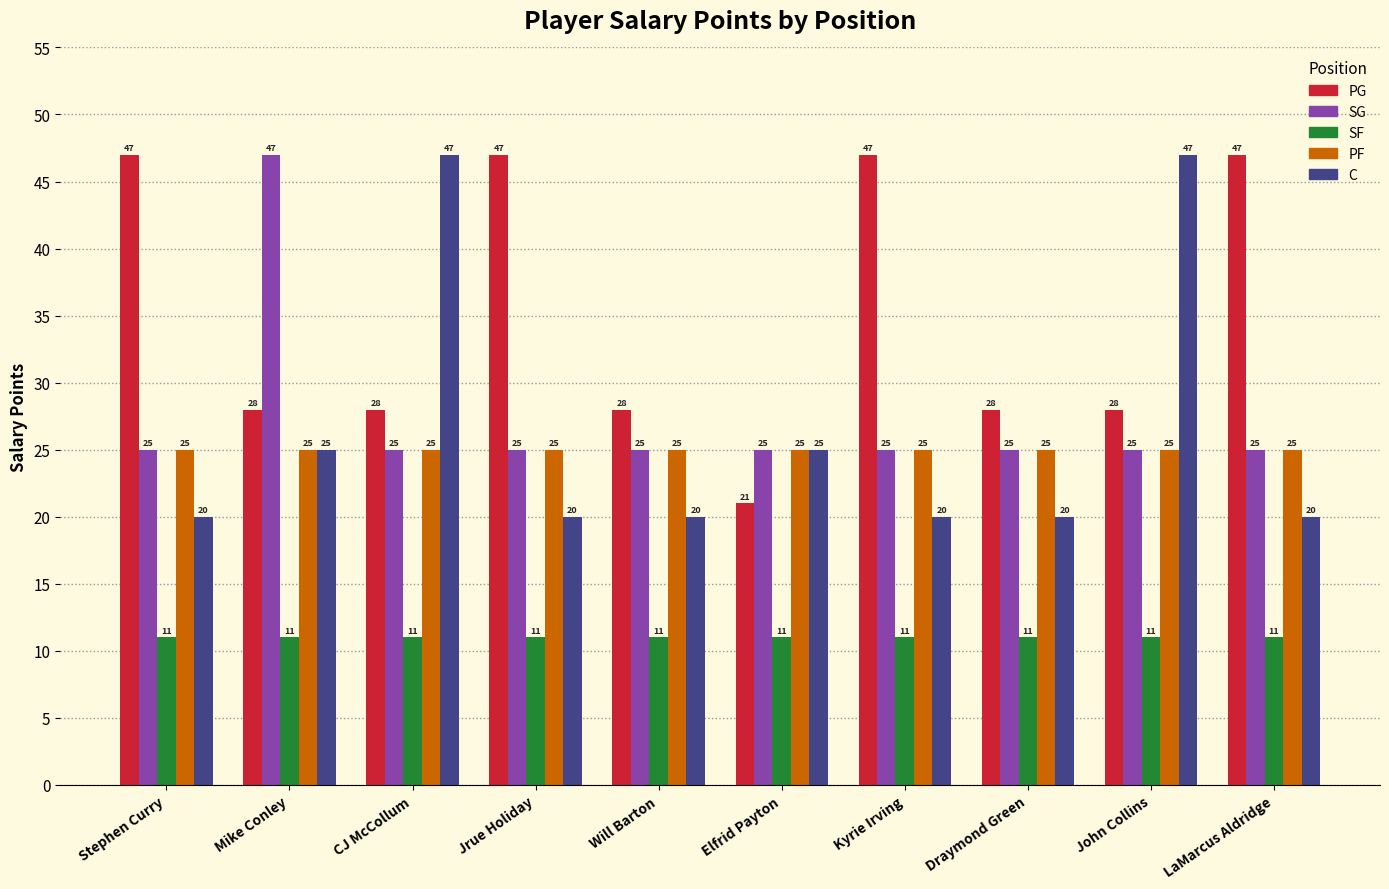

What is the sum of the PF values at Jrue Holiday and Mike Conley?

50